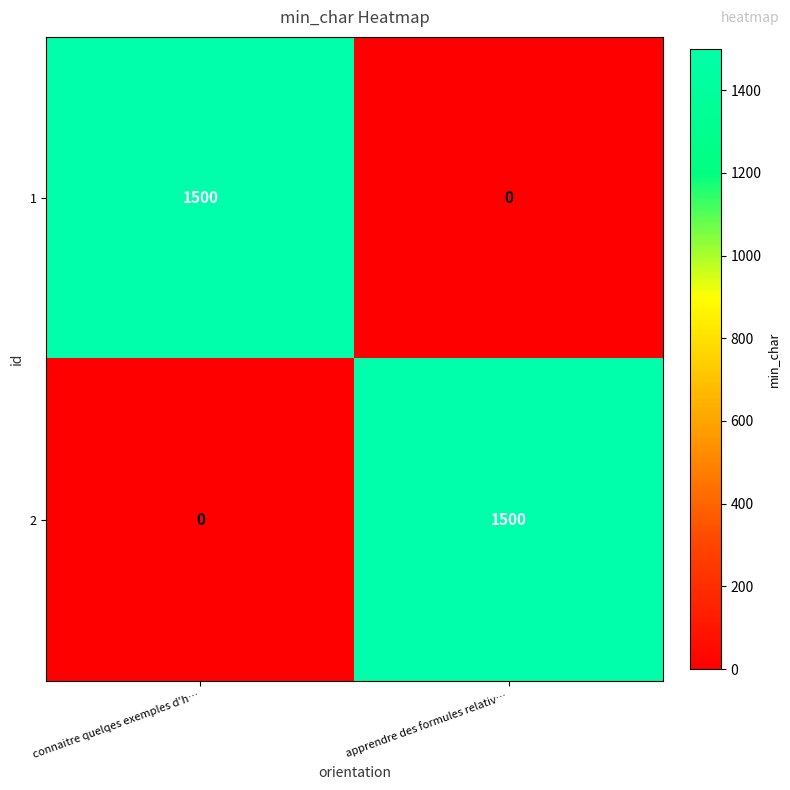

Reading right to left, extract all data points from this chart.

1: 0	1500
2: 1500	0